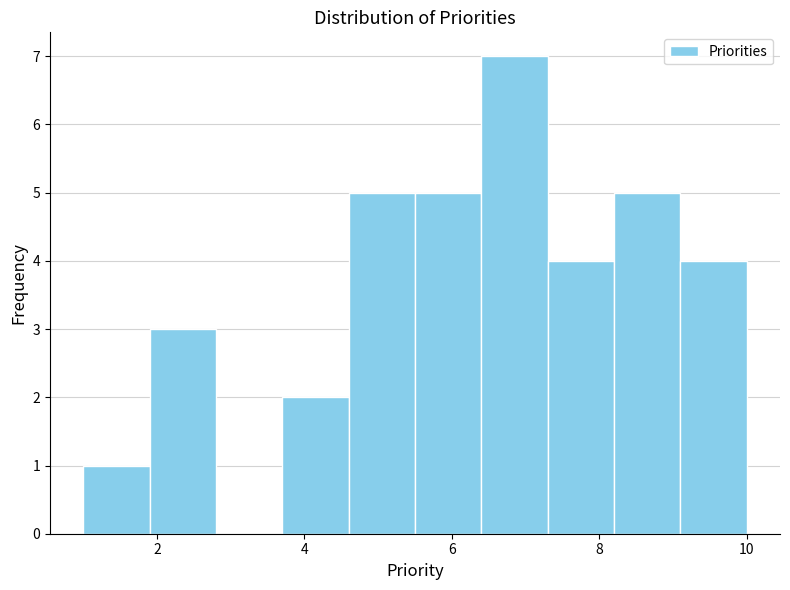

Which range on the x-axis has the tallest bar?

6.4 to 7.3